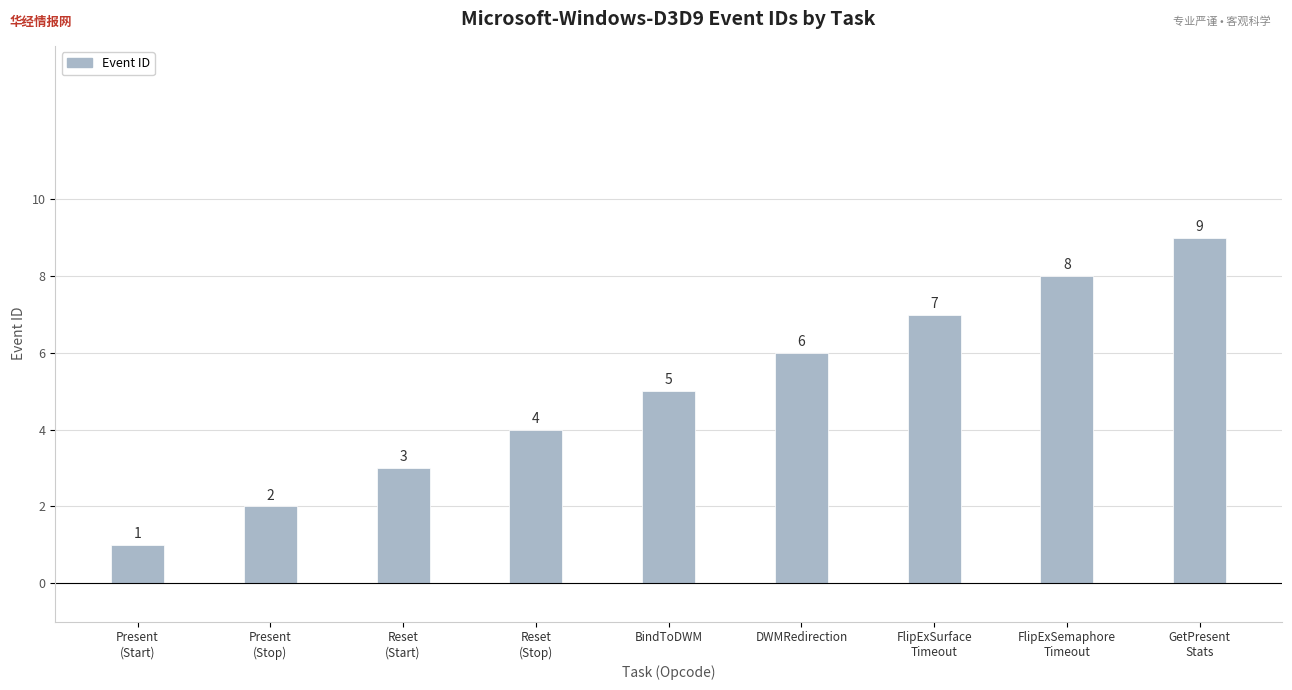

Approximately how many times larger is the value at Reset
(Stop) compared to Reset
(Start)?

1.3